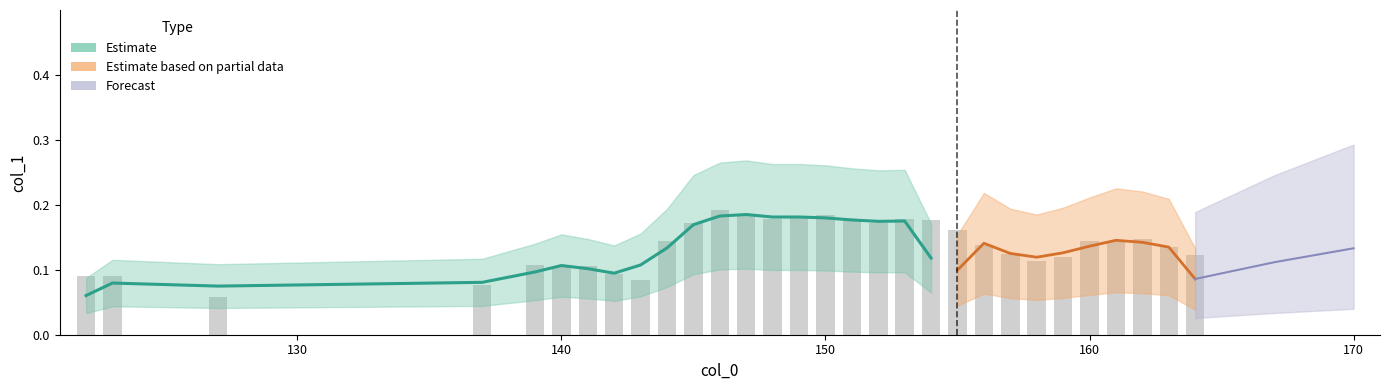

What is the minimum value shown in the chart?

0.1